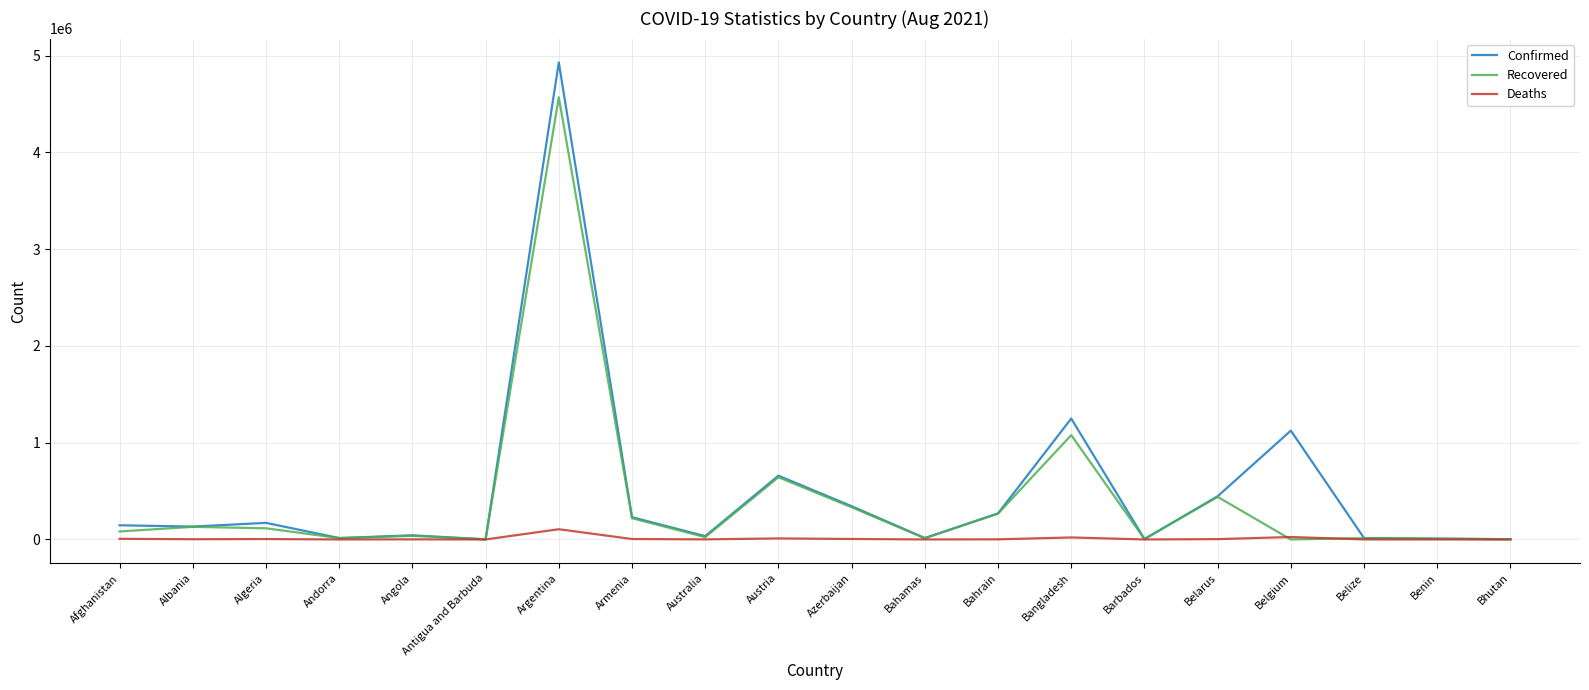

The Confirmed series shows 1127740 at Argentina. True or false?

False